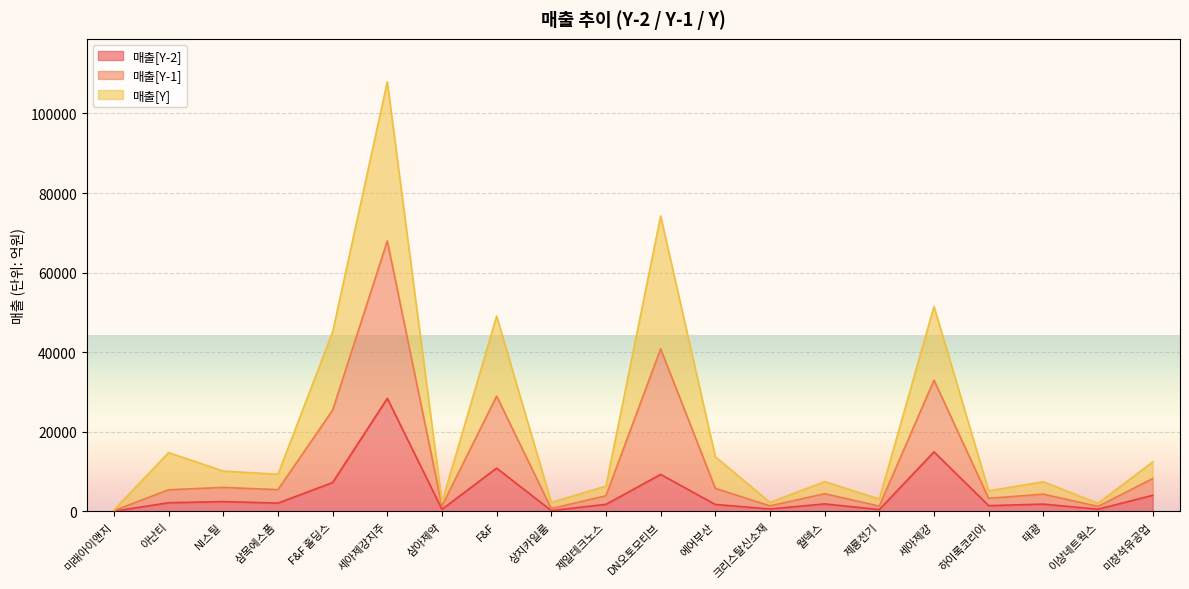

At which category is the sum across all series the highest?

세아제강지주